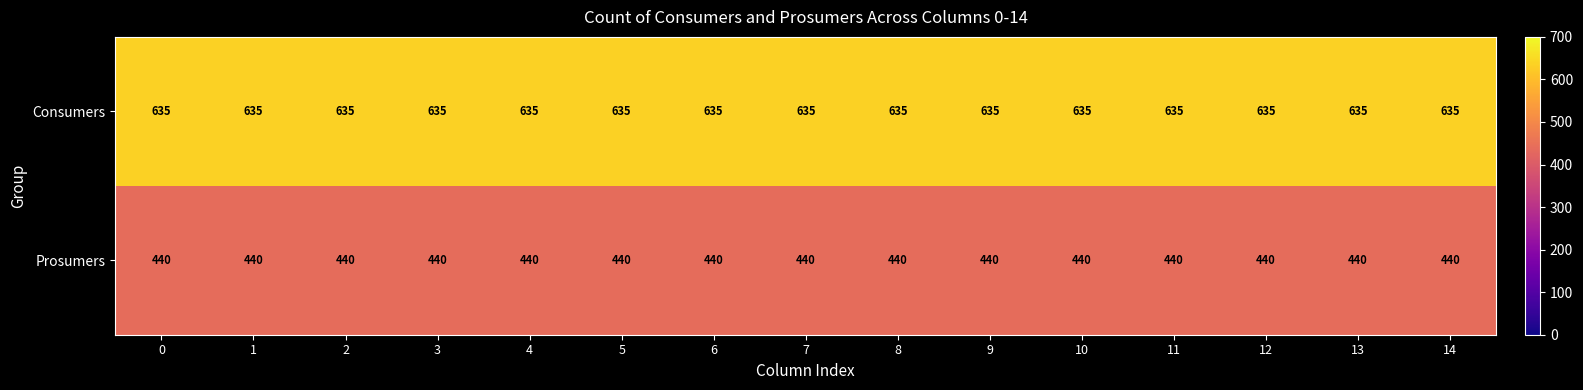

At how many categories does at least one series exceed 458?

15